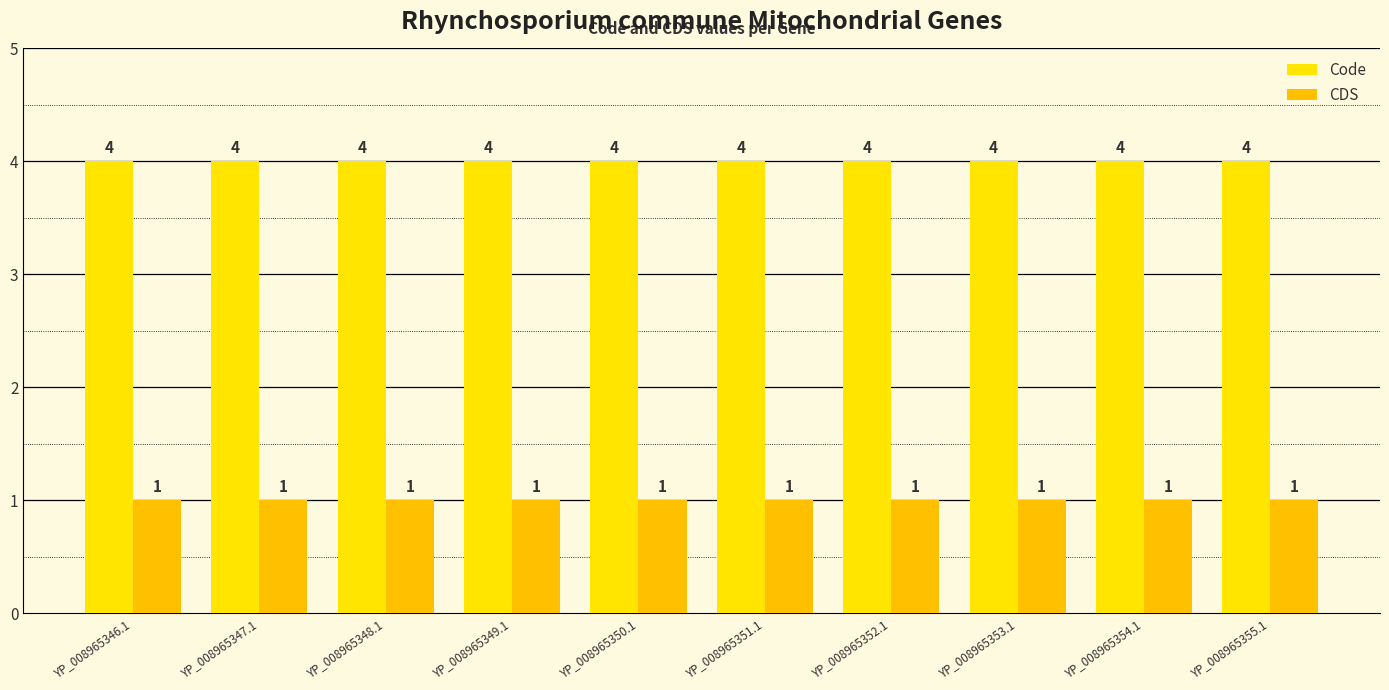

How many bars are there in total?

20